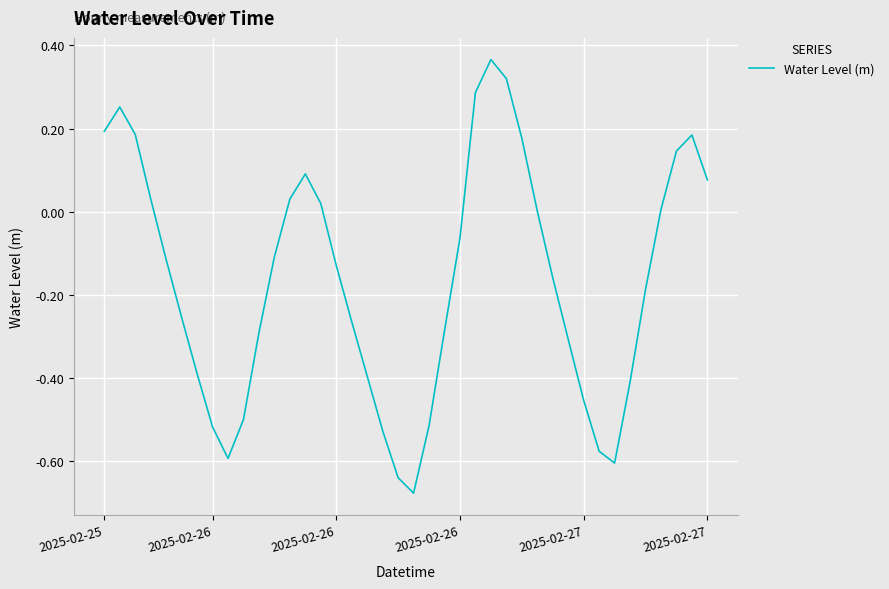

Reading left to right, extract all data points from this chart.

0.2	0.3	0.2	0.0	-0.1	-0.3	-0.4	-0.5	-0.6	-0.5	-0.3	-0.1	0.0	0.1	0.0	-0.1	-0.3	-0.4	-0.5	-0.6	-0.7	-0.5	-0.3	-0.1	0.3	0.4	0.3	0.2	0.0	-0.2	-0.3	-0.5	-0.6	-0.6	-0.4	-0.2	0.0	0.1	0.2	0.1